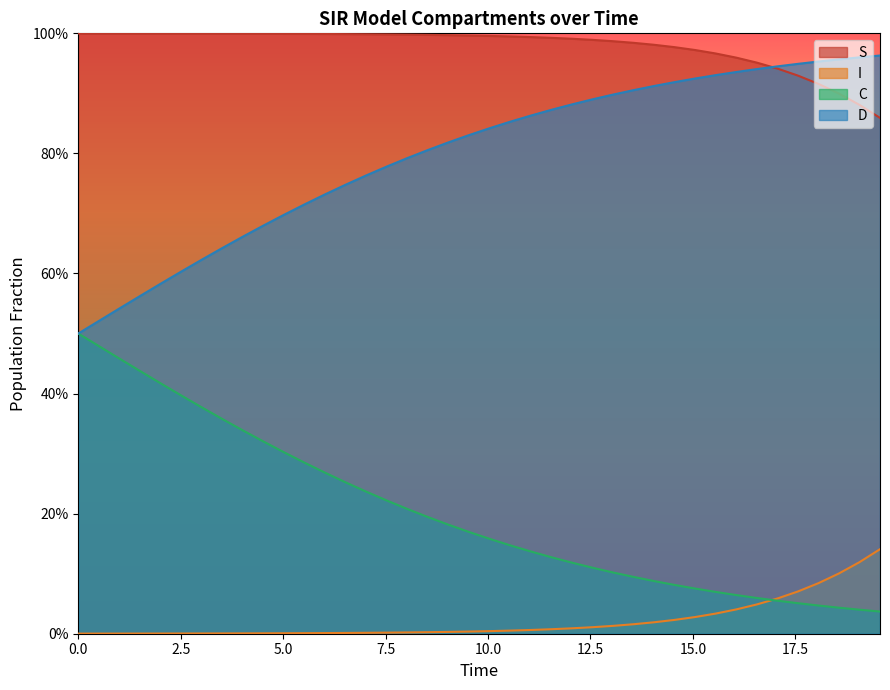

True or false: S and D cross at least once.

True